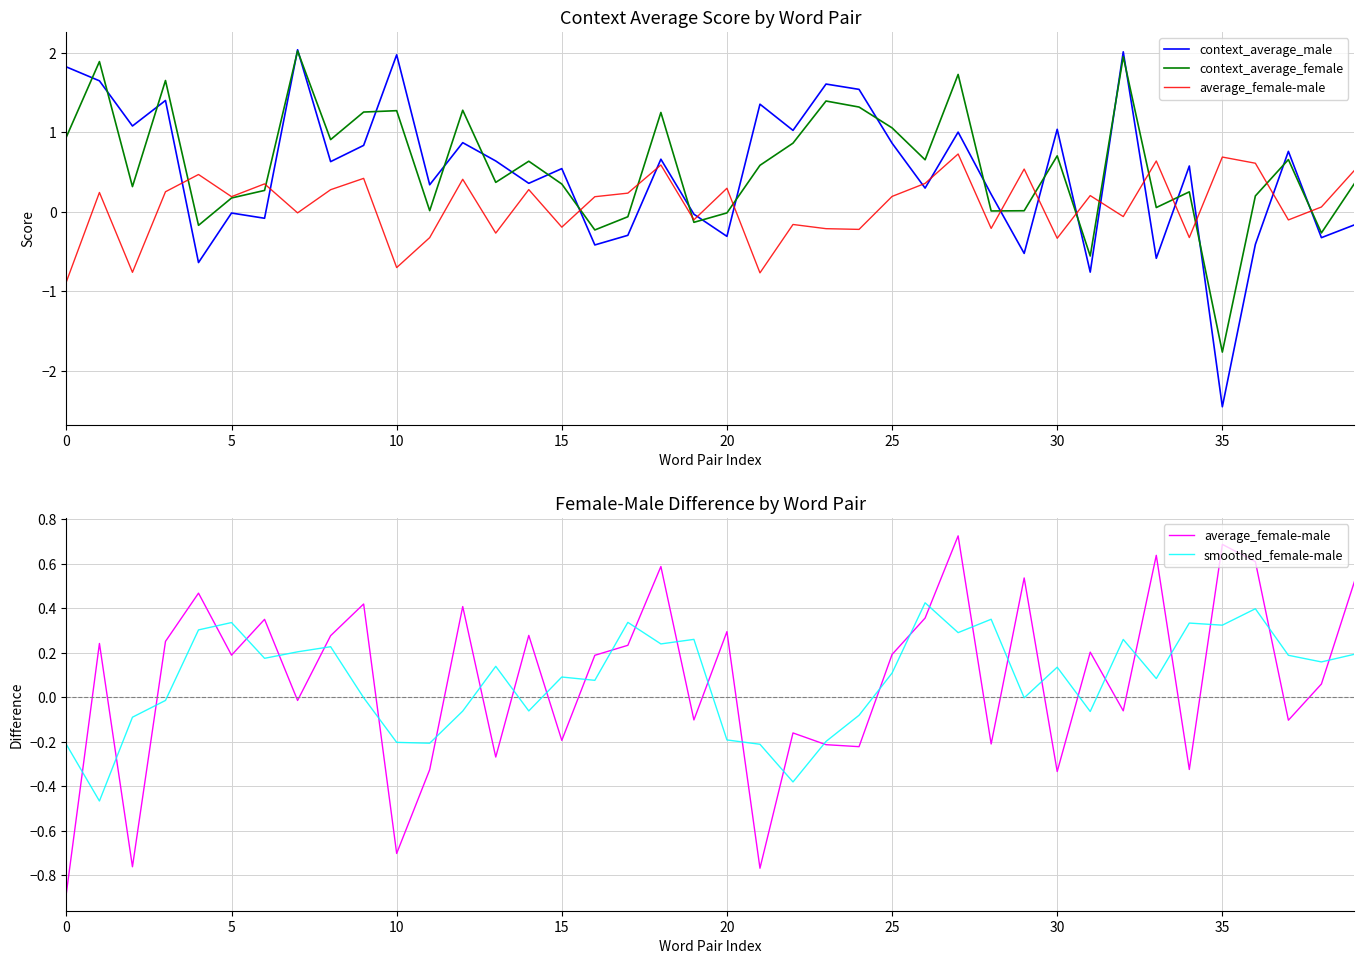

Which has a higher value, 24 or 32?

32